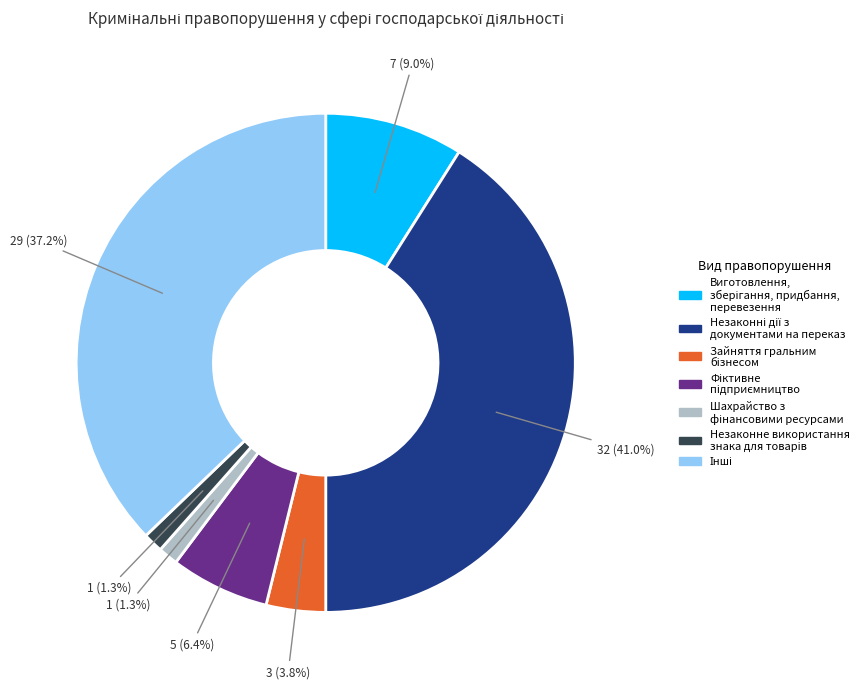

To the nearest percent, what is the difference between the largest and smallest slice percentages?

40%